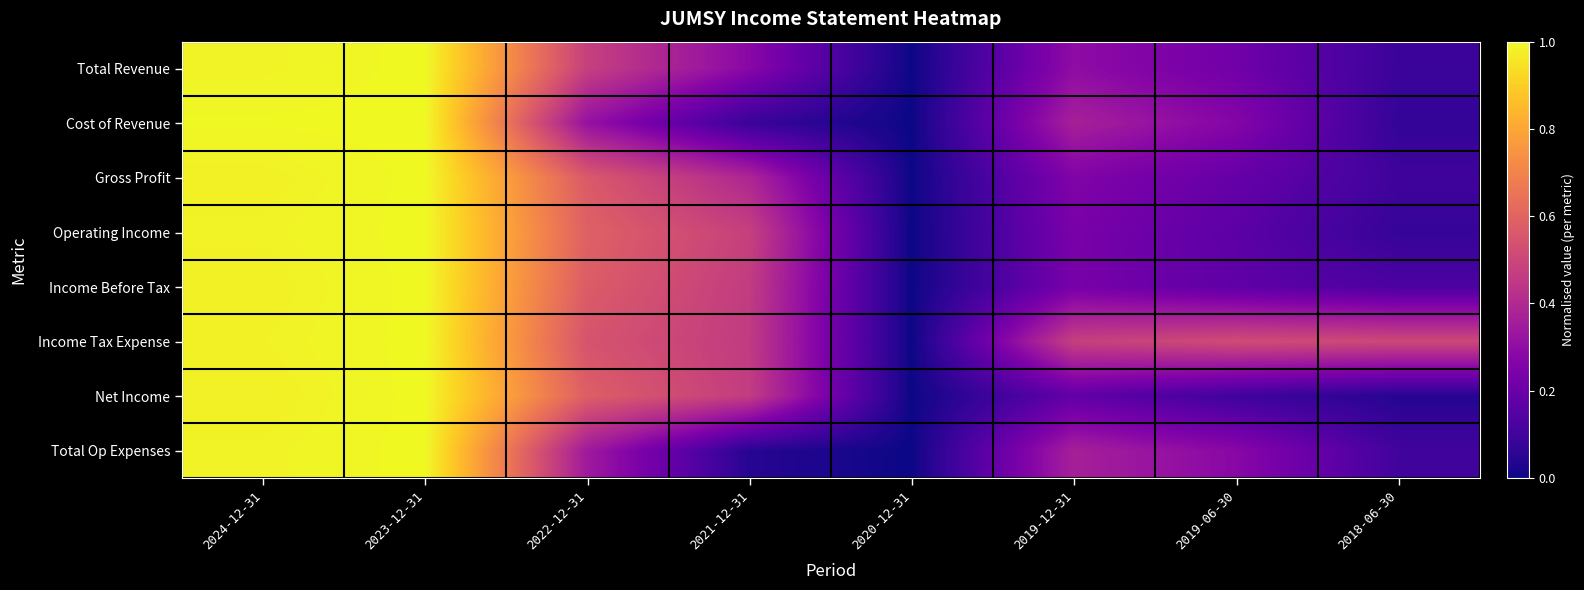

What is the difference between the highest and lowest values at 2019-12-31?

0.3